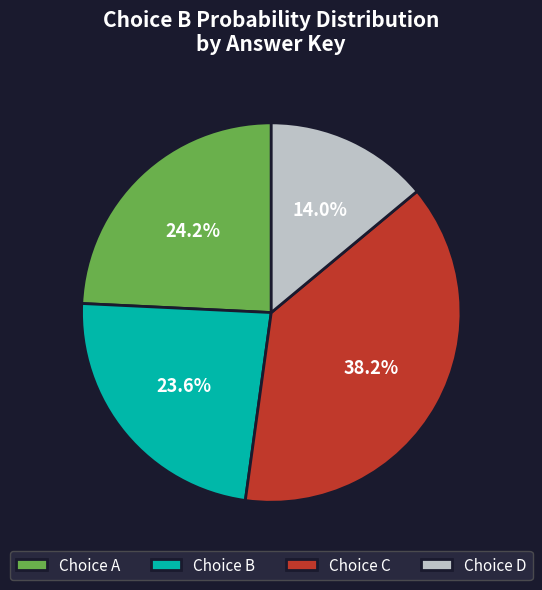

What is the largest slice in the pie chart?

Choice C